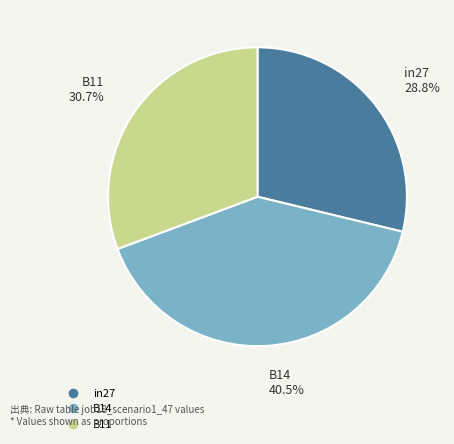

How many slices are in this pie chart?

3